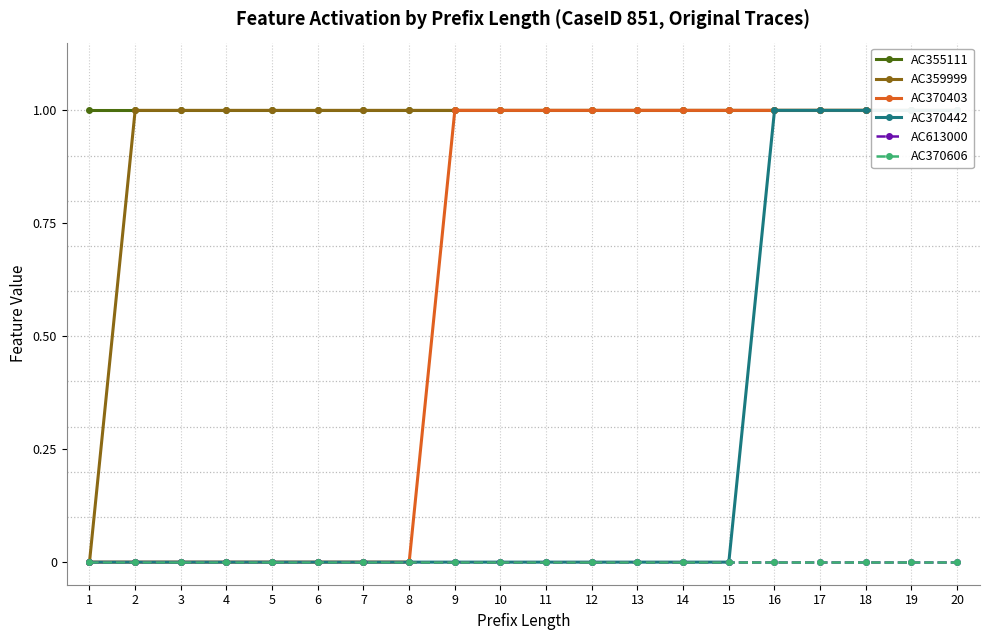

At 5, list the series in order from largest to smallest.

AC355111, AC359999, AC370403, AC370442, AC613000, AC370606